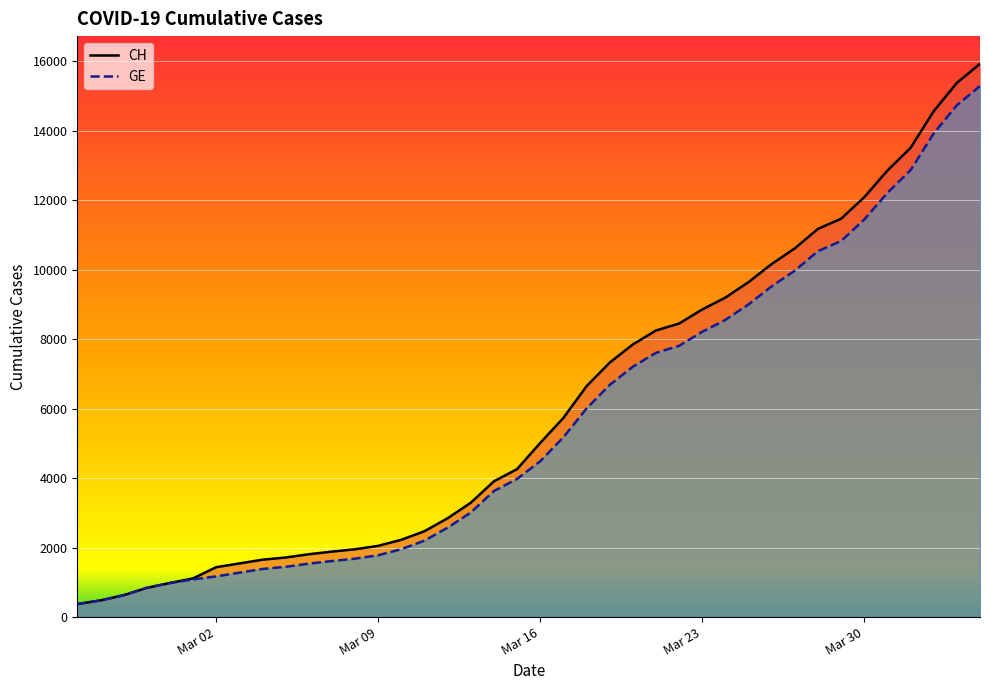

Is the value of GE at 7 greater than the value of CH at 16?

No